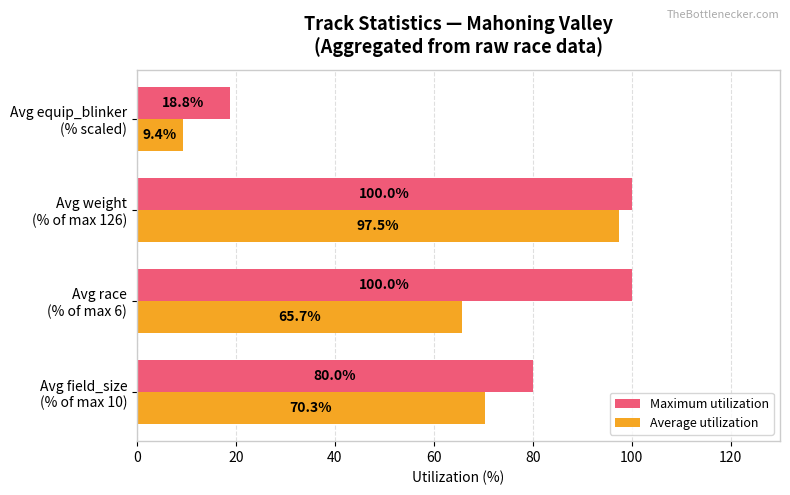

Rank the series by their maximum value, from highest to lowest.

Maximum utilization, Average utilization